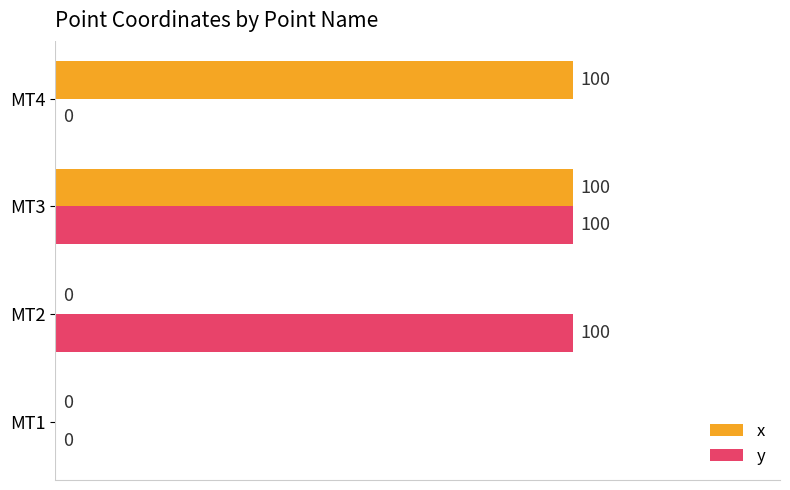

At which category is the sum across all series the highest?

MT3